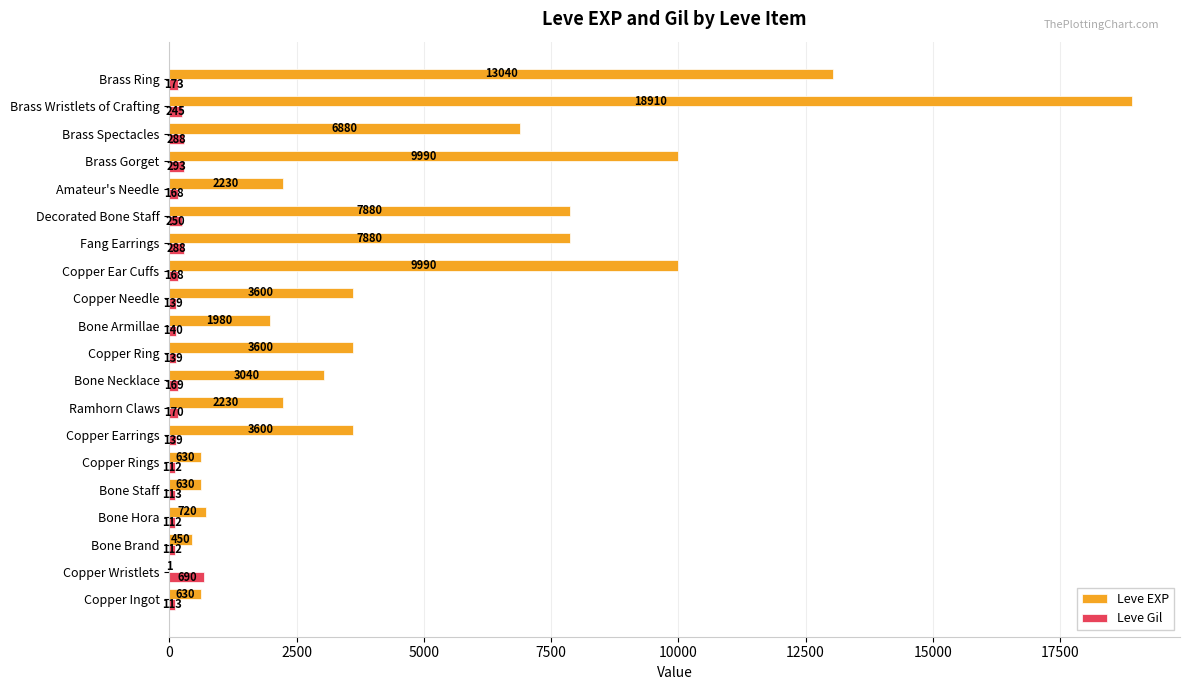

What is the approximate value of Leve Gil at Copper Needle?

139